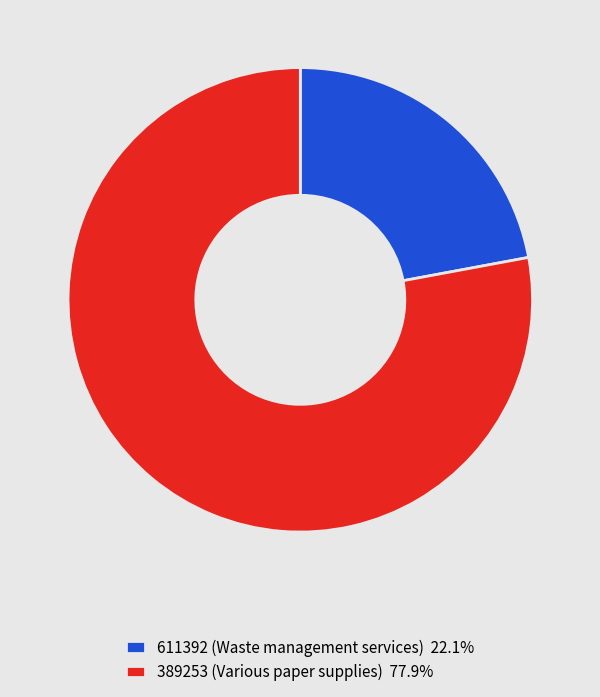

Is 389253 (Various paper supplies) the majority of the pie?

Yes